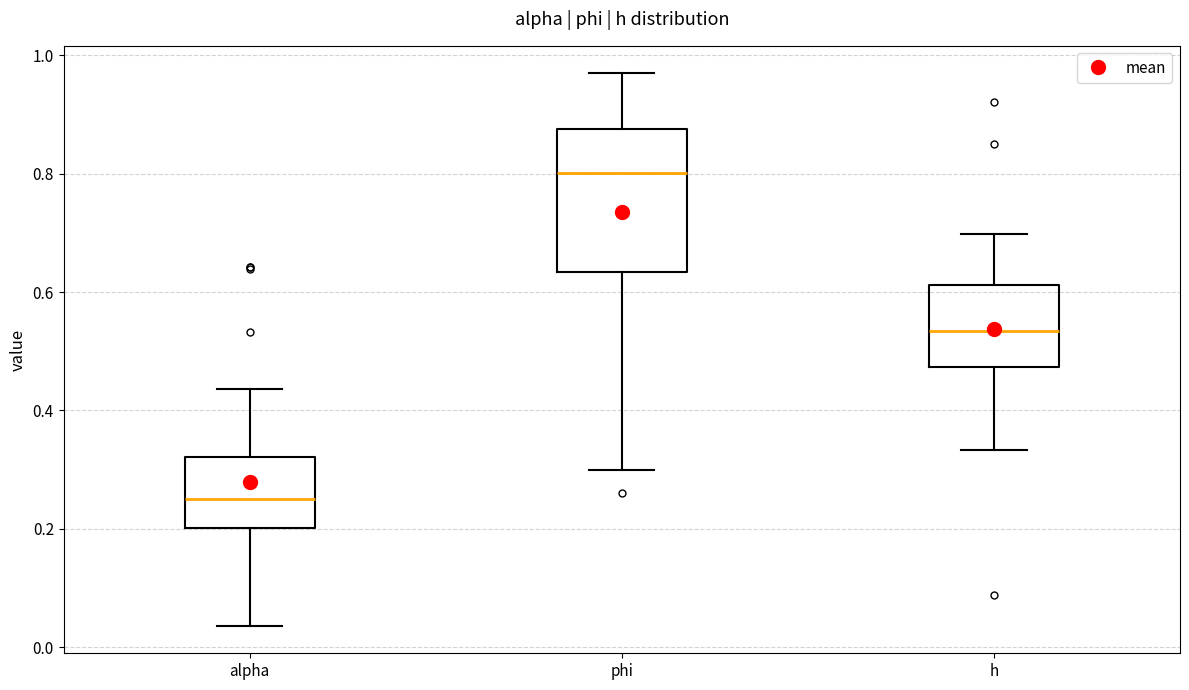

Which box's median line is the highest?

phi